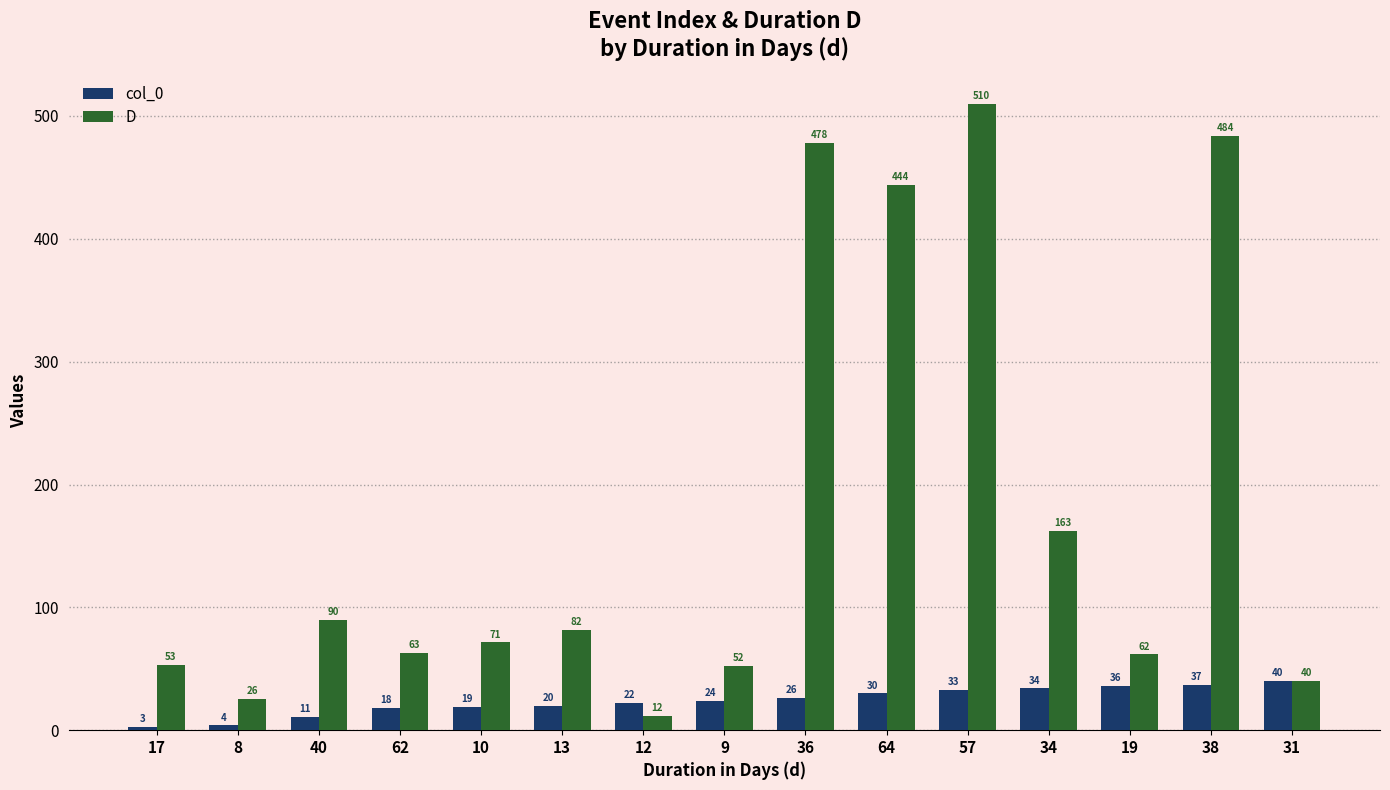

Rank the series by their average value, from highest to lowest.

D, col_0